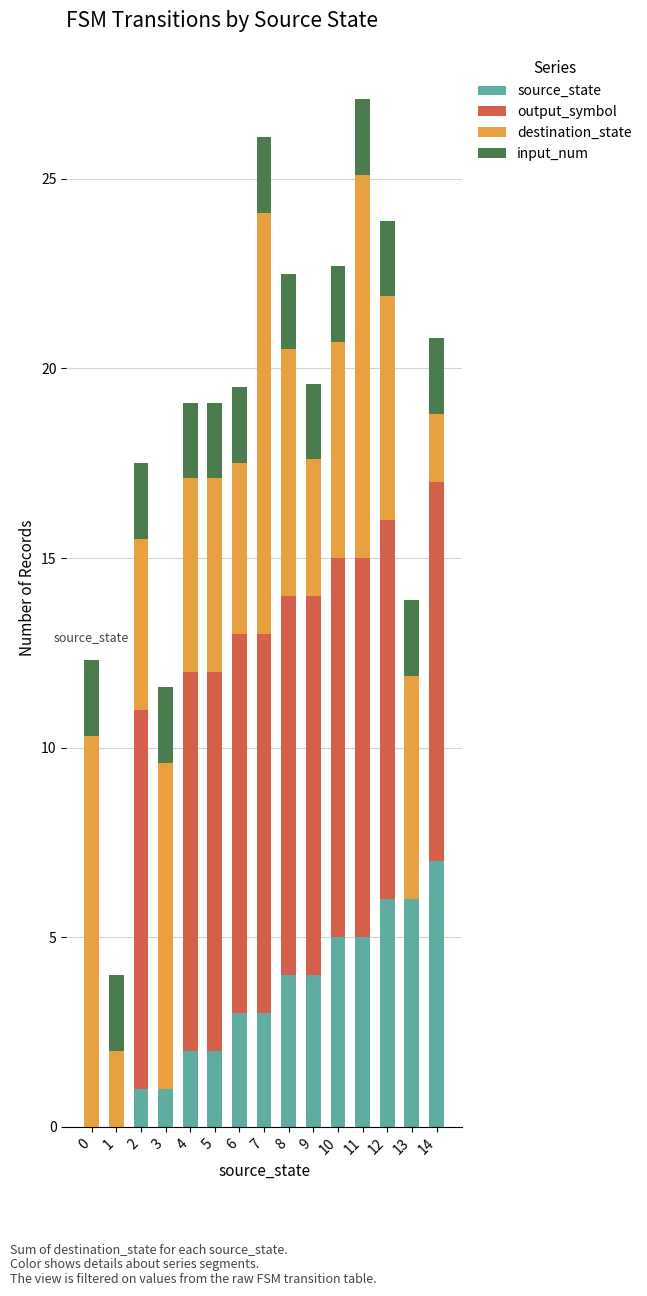

What is the total value across all series at 1?

4.0